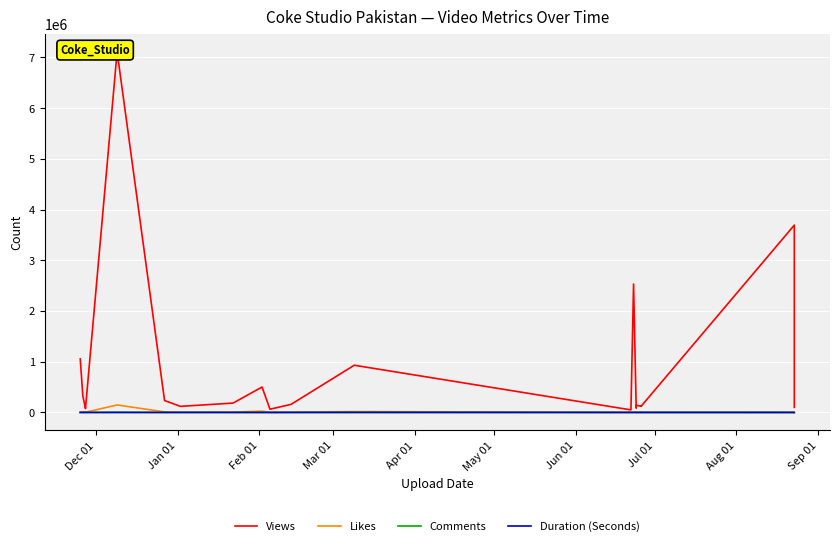

The value of Comments at Feb 01 is 9. True or false?

False